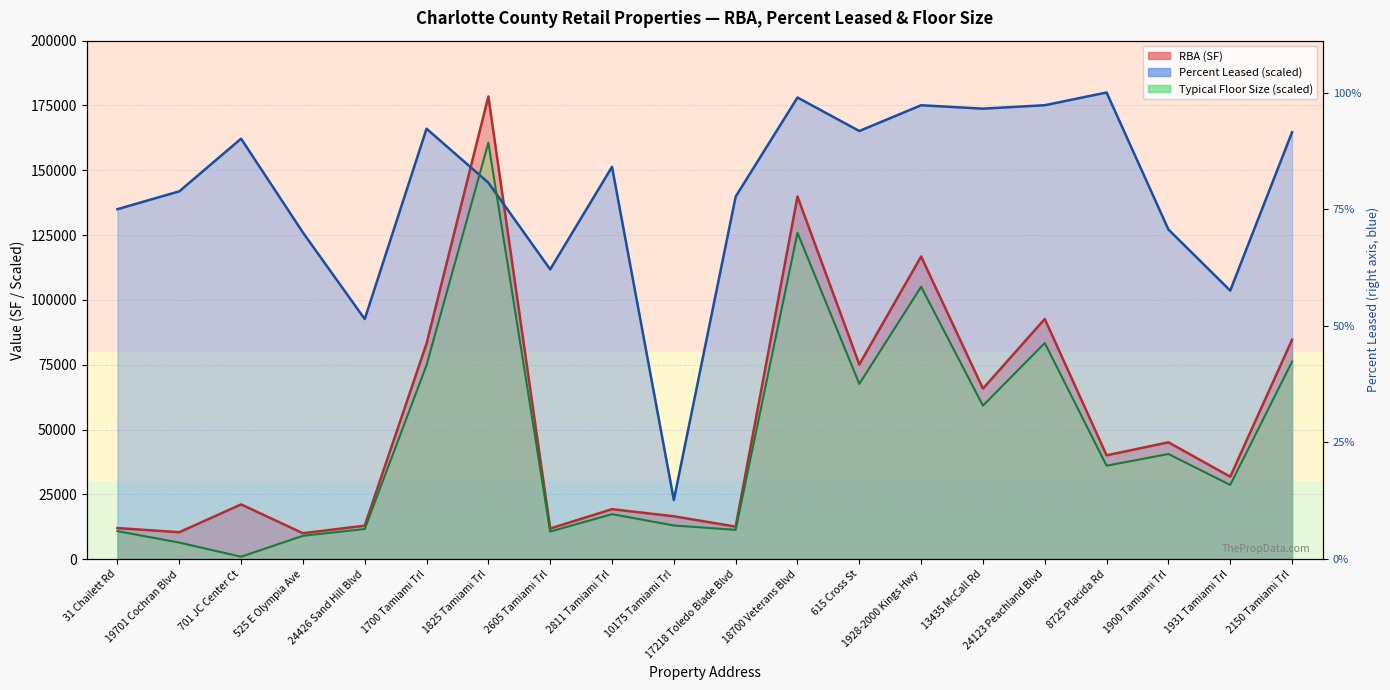

What value does the RBA series have at 1900 Tamiami Trl?

45068.0